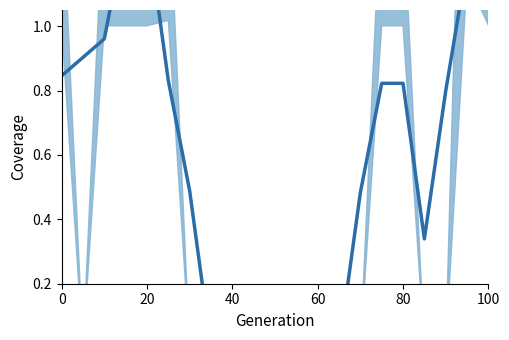

What is the change in value from 60 to 100?

-0.5